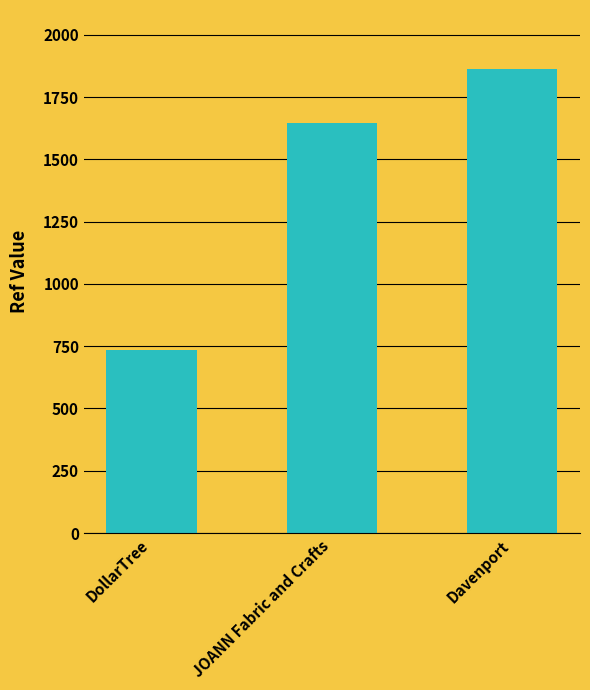

Which category has the lowest value across all series?

DollarTree